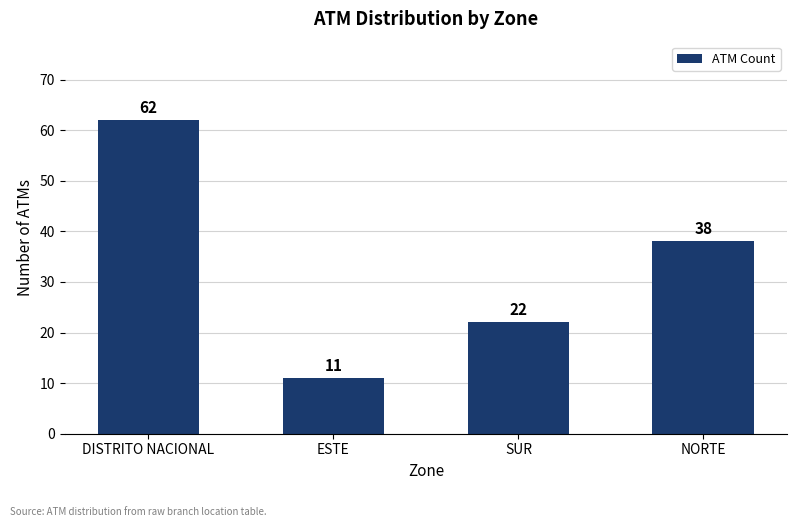

The value at NORTE is 20. True or false?

False